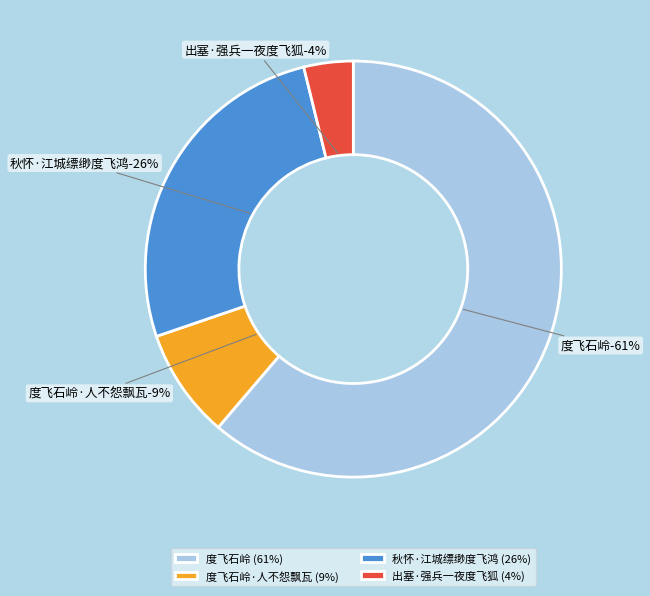

Rank the categories by value from lowest to highest.

出塞·强兵一夜度飞狐, 度飞石岭·人不怨飘瓦, 秋怀·江城缥缈度飞鸿, 度飞石岭